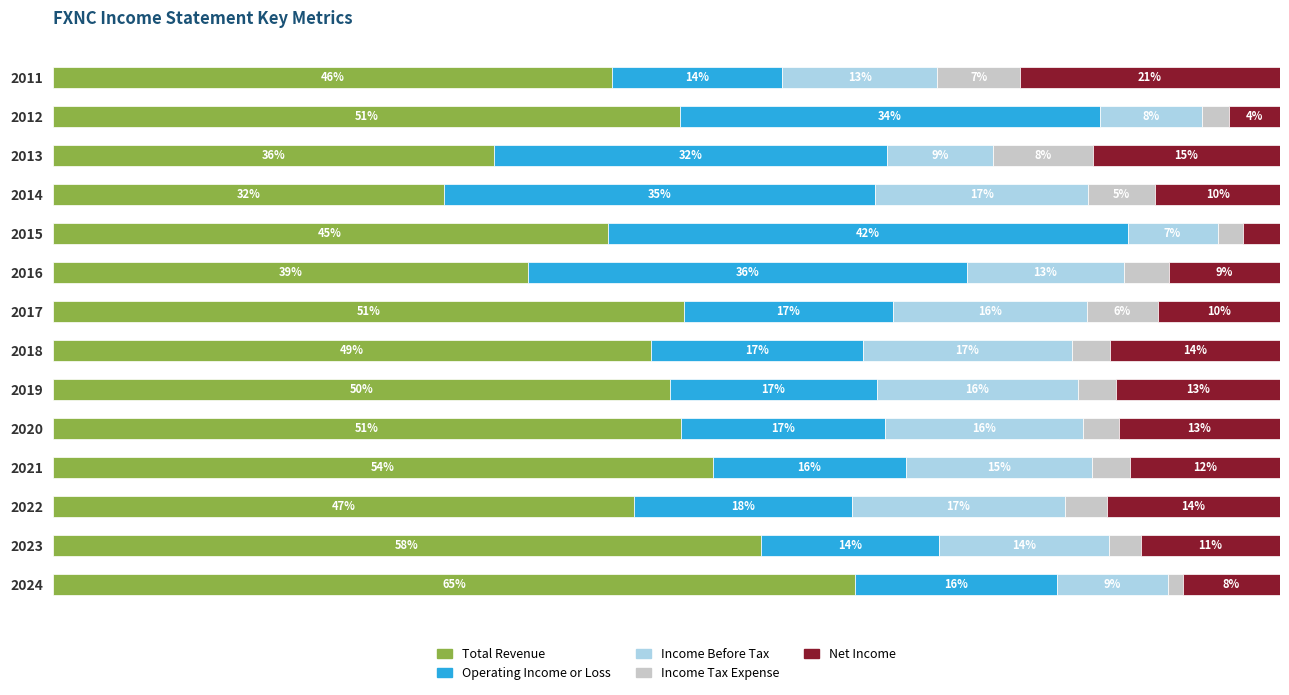

What are all the series names shown in the legend?

Total Revenue, Operating Income or Loss, Income Before Tax, Income Tax Expense, Net Income